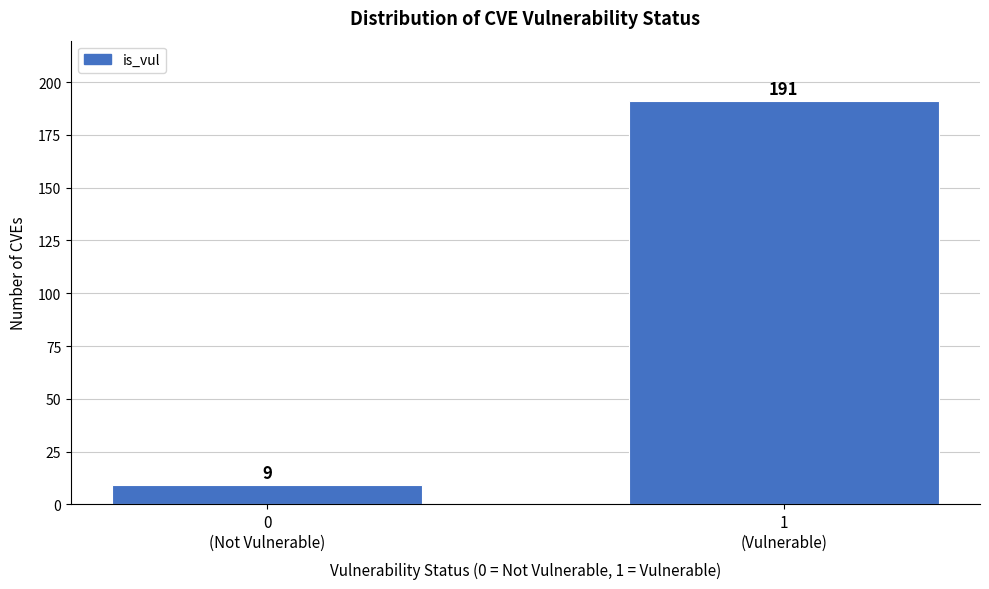

Reading left to right, list all the values displayed in this chart.

9	191